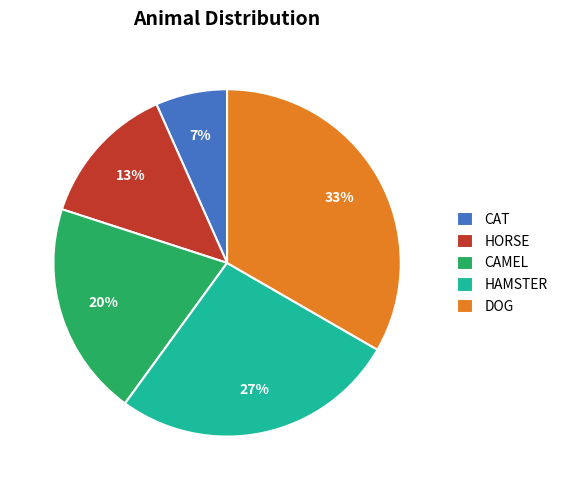

Which slice is the largest?

DOG